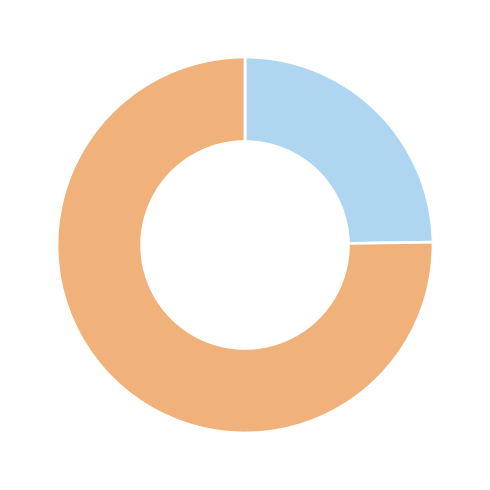

Does any single category account for the majority?

Yes